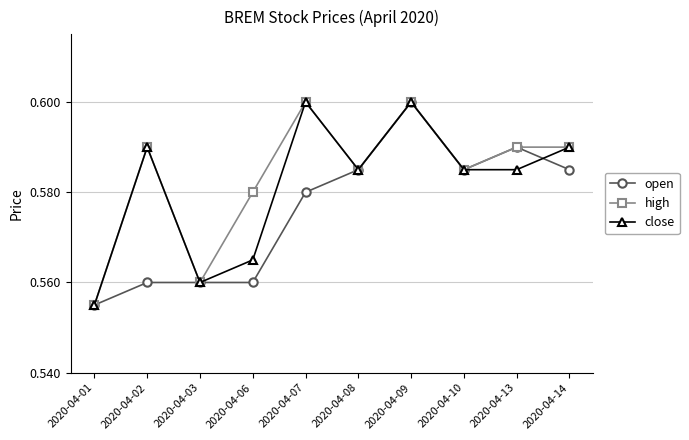

Count the close values in the range 0 to 1.

10